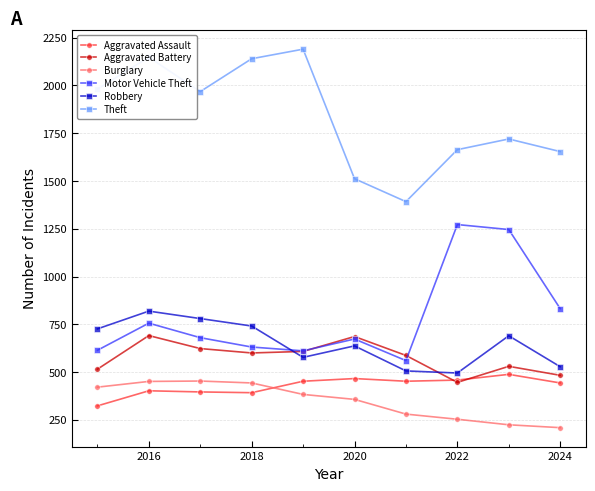

Which series has the largest total across all categories?

Theft